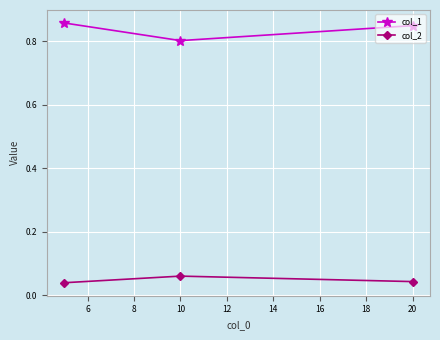

List the series in order of their overall mean, highest first.

col_1, col_2